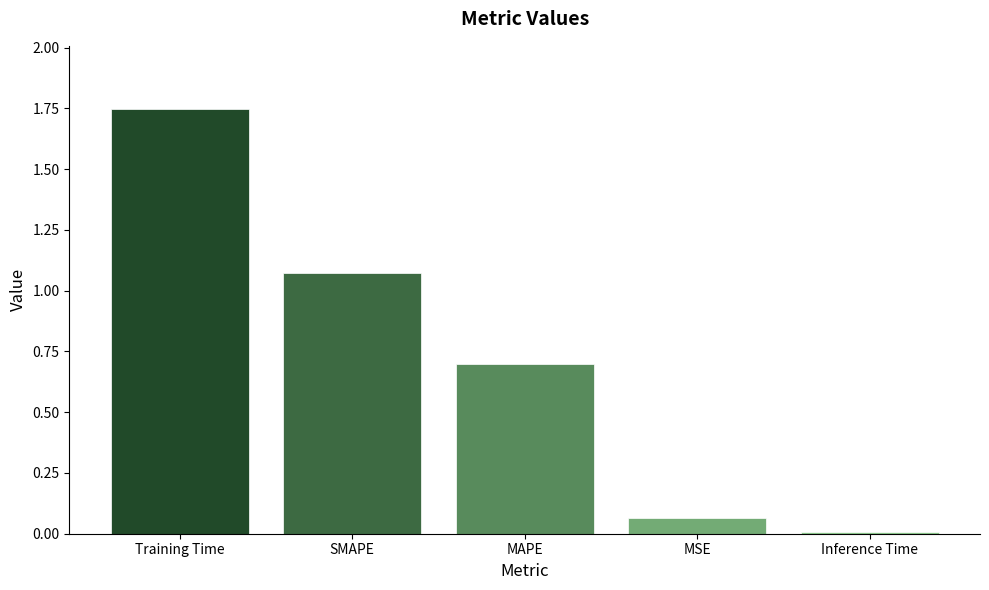

What is the sum of the values at MSE and Training Time?

1.8